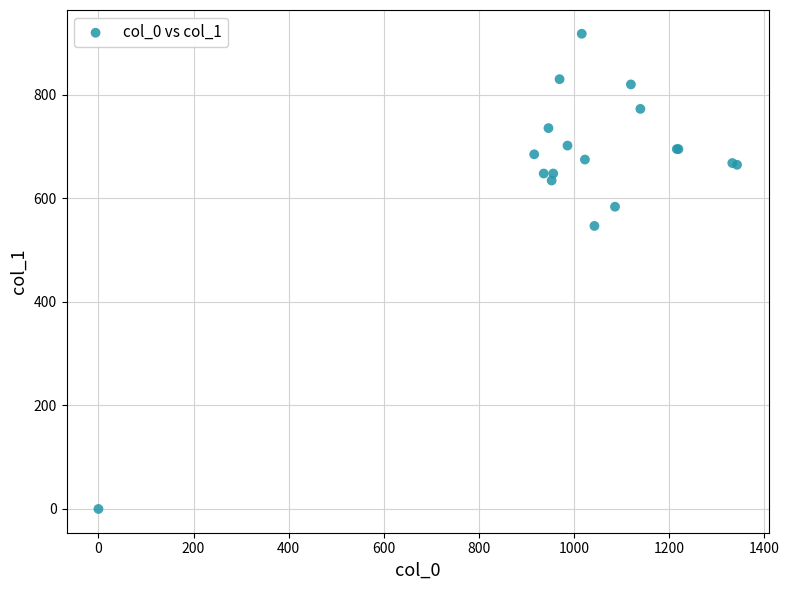

What Y value in the scatter plot is closest to 459?

546.8